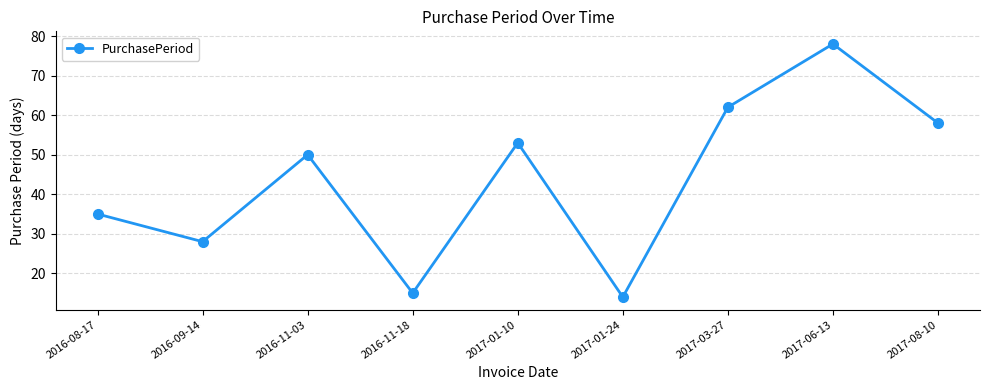

Count the number of data series in this chart.

1